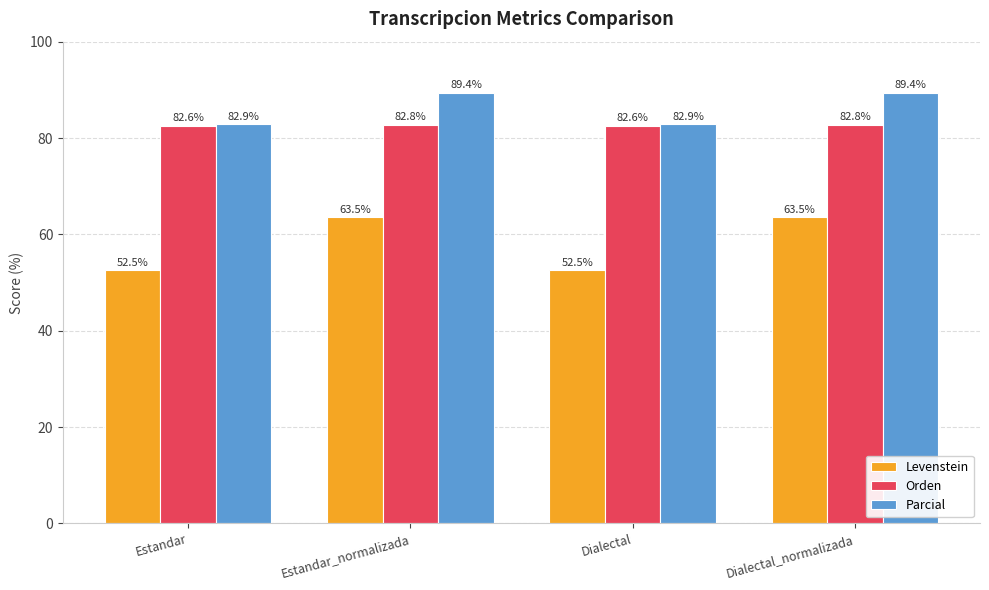

Which series has the widest spread of values?

Levenstein